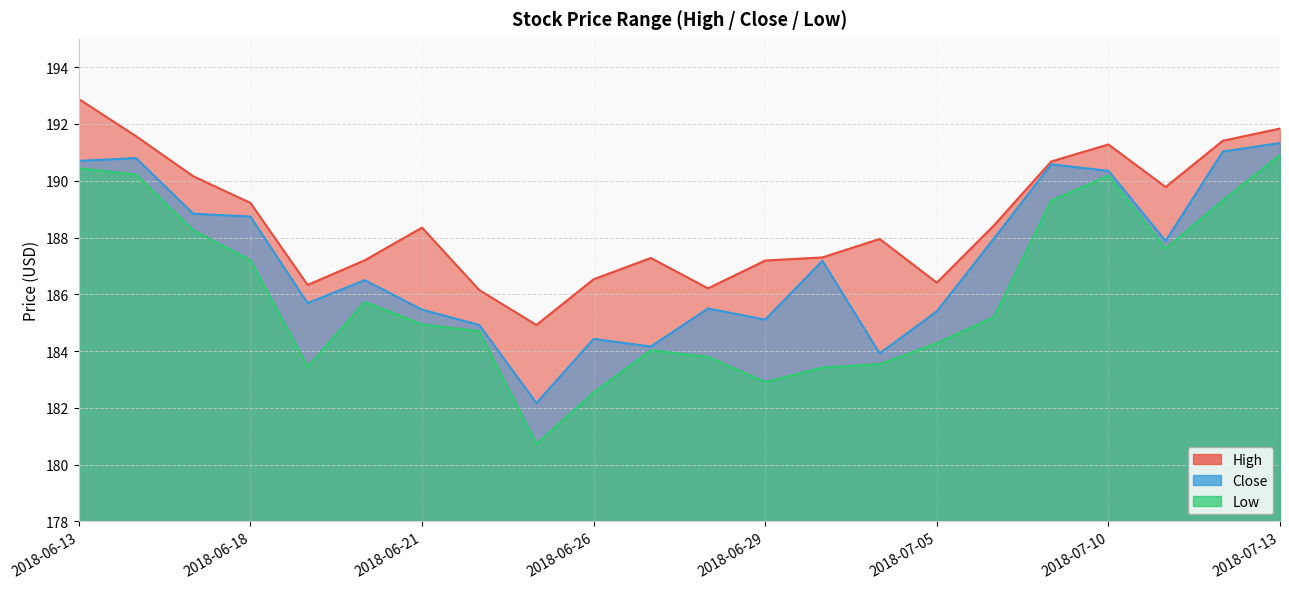

Rank the series at 2018-06-20 from lowest to highest value.

Low, Close, High